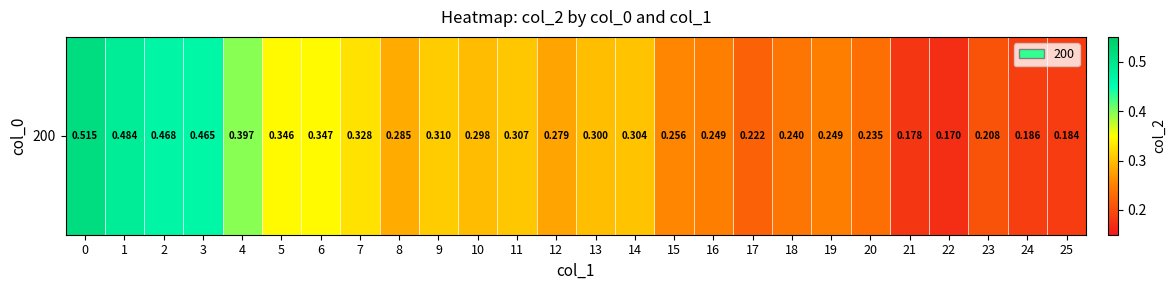

What is the sum of the values at 12 and 18?

0.5